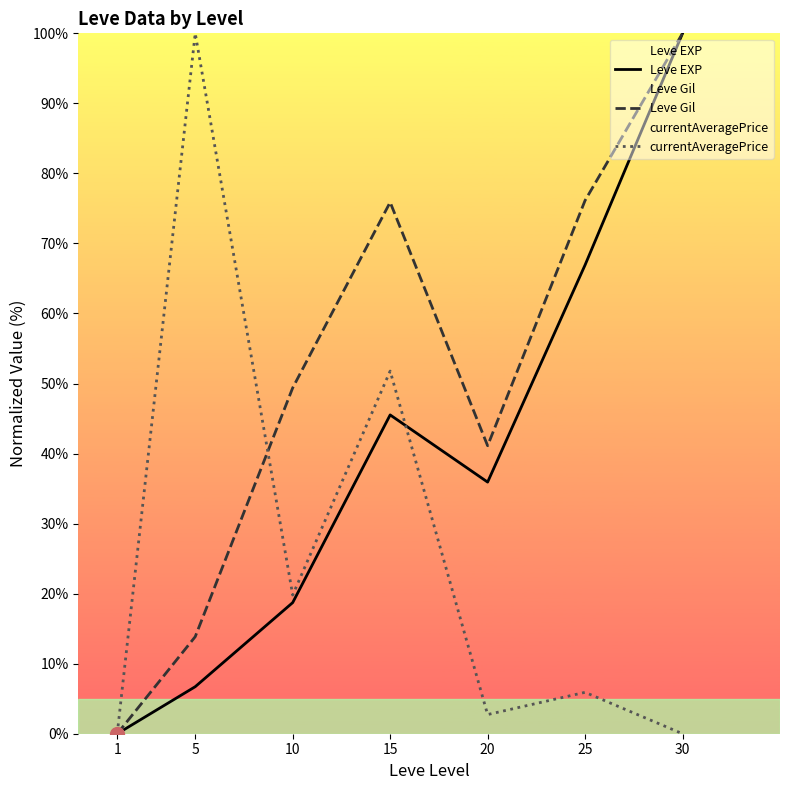

At which category does the chart reach its peak across all series?

5